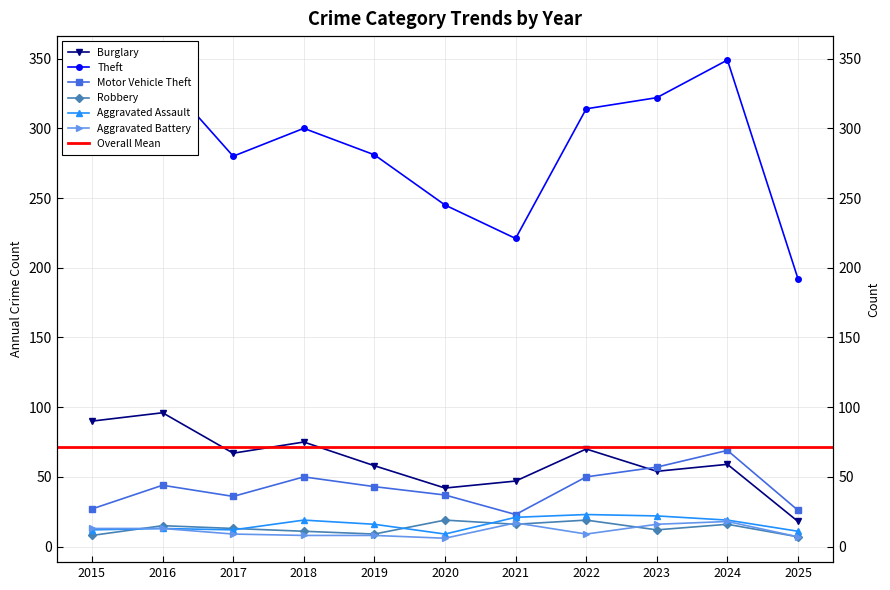

How many values in the Theft series are below 300?

5